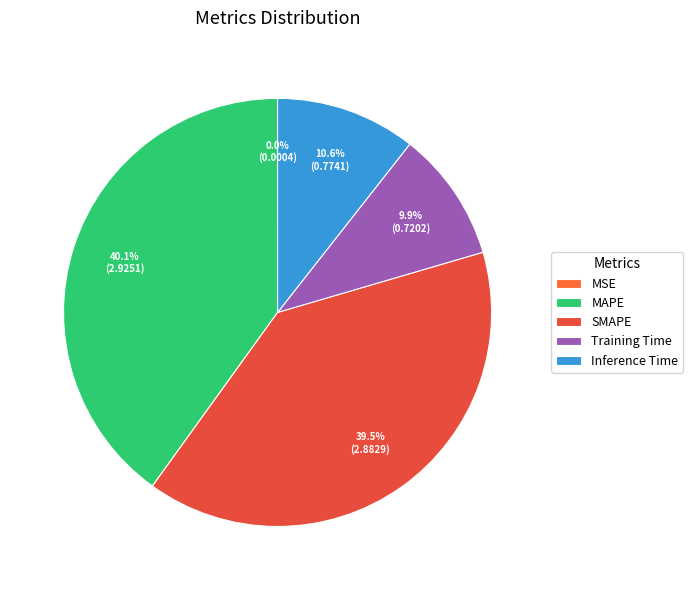

To the nearest percent, what percentage of the pie is MAPE?

40%